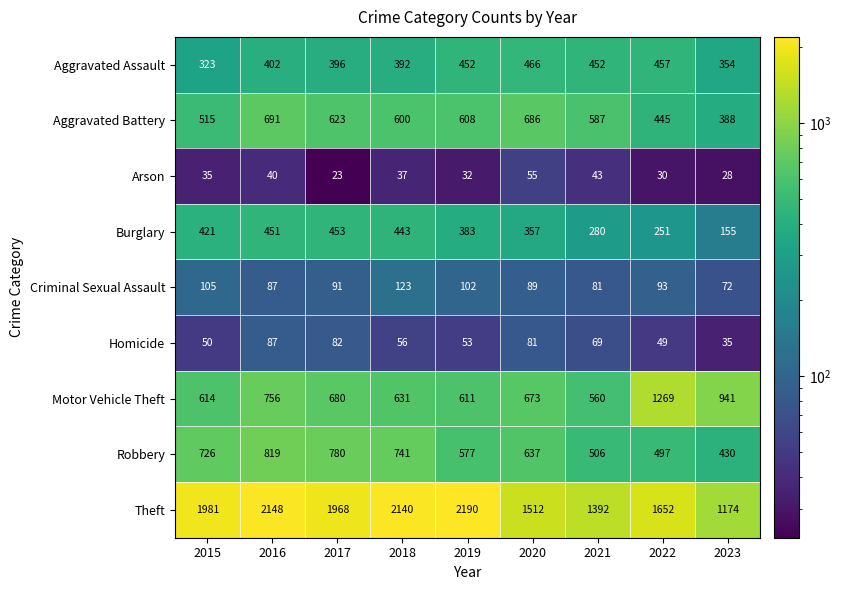

True or false: Aggravated Battery has a value of 364 at 2017.

False